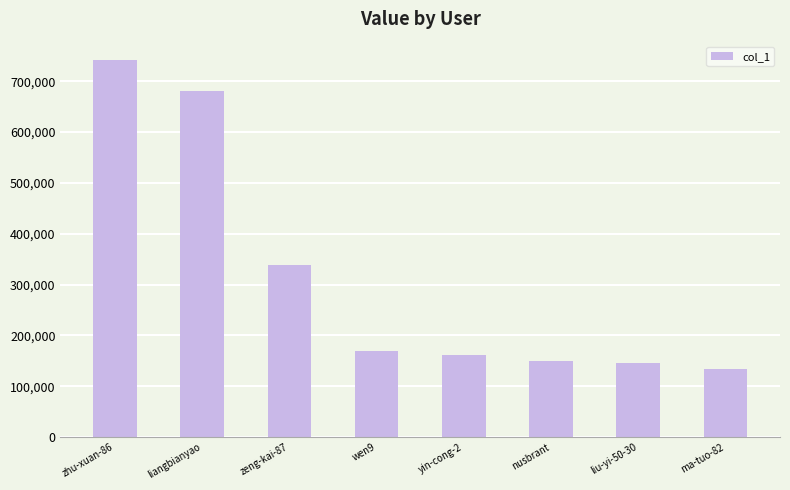

At which category does the chart reach its minimum across all series?

ma-tuo-82